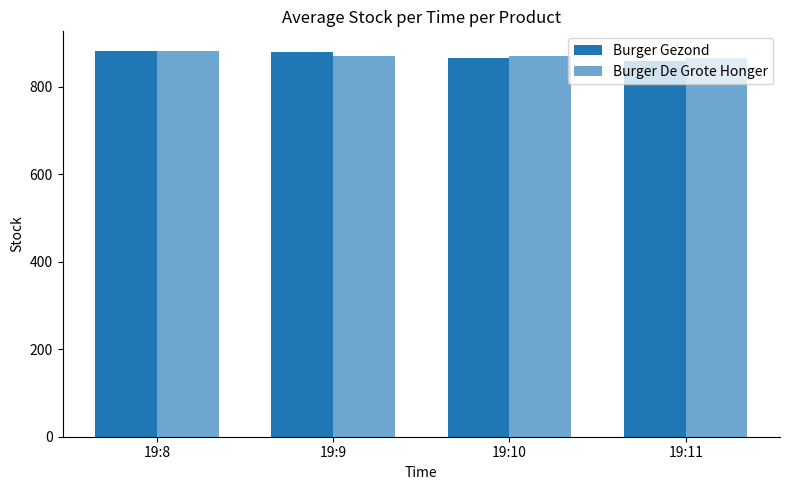

At which category is the sum across all series the highest?

19:8